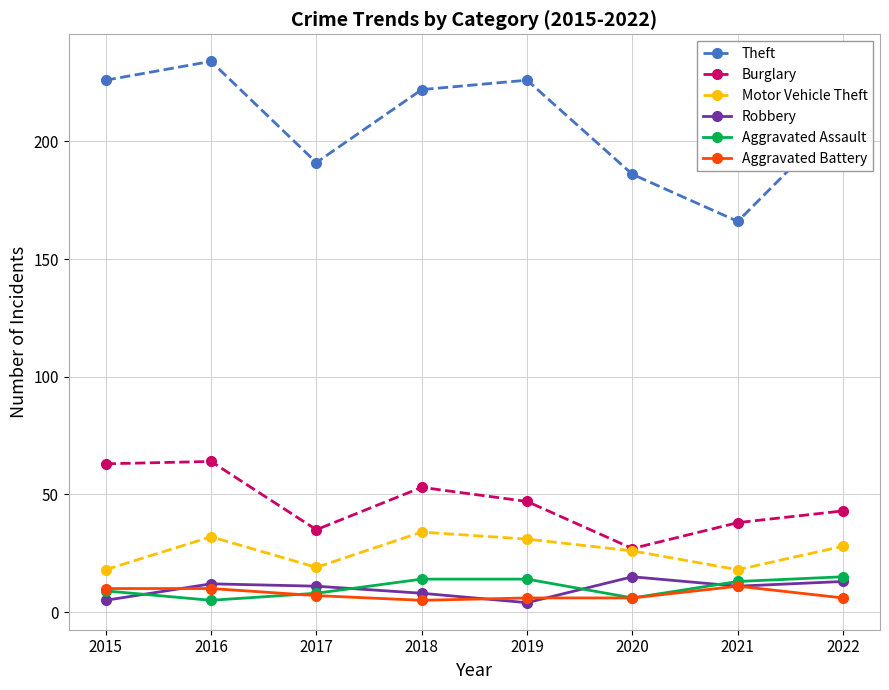

What is the spread (max minus min) of values at 2018?

217